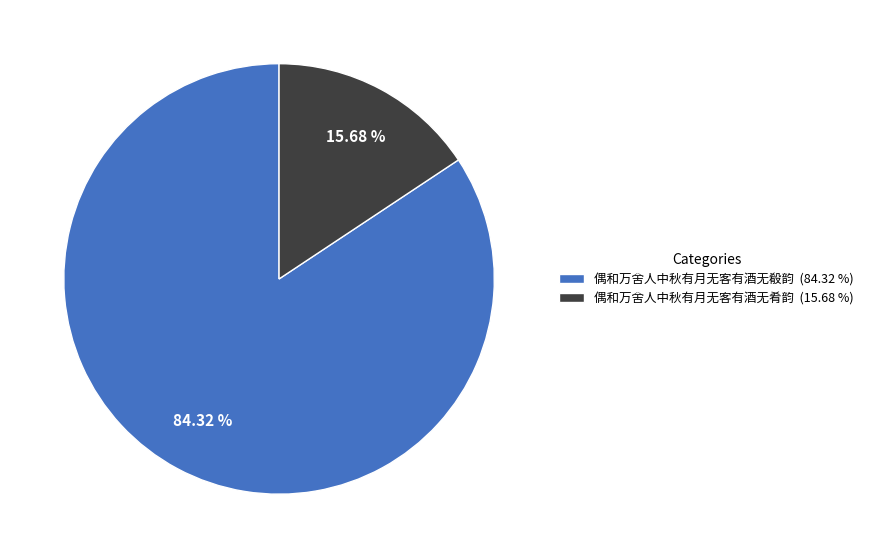

What is the ratio of the value at 偶和万舍人中秋有月无客有酒无殽韵 (84.32 %) to the value at 偶和万舍人中秋有月无客有酒无肴韵 (15.68 %)?

5.4